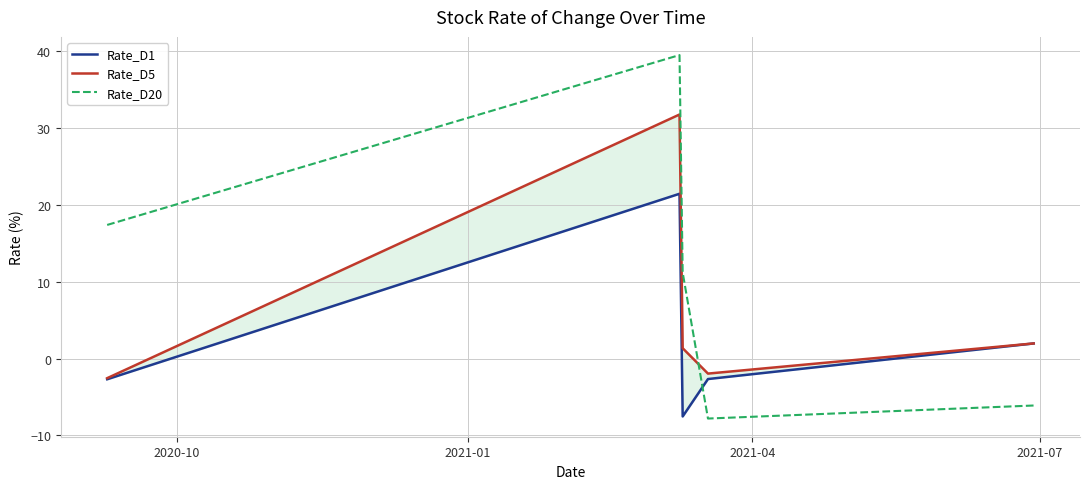

What are all the series names shown in the legend?

Rate_D1, Rate_D5, Rate_D20